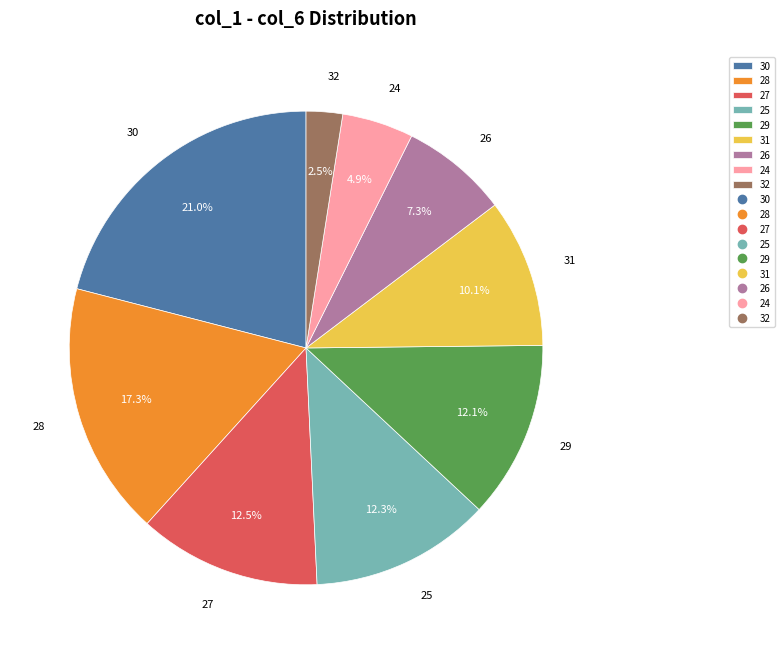

Which has a higher value, 26 or 27?

27